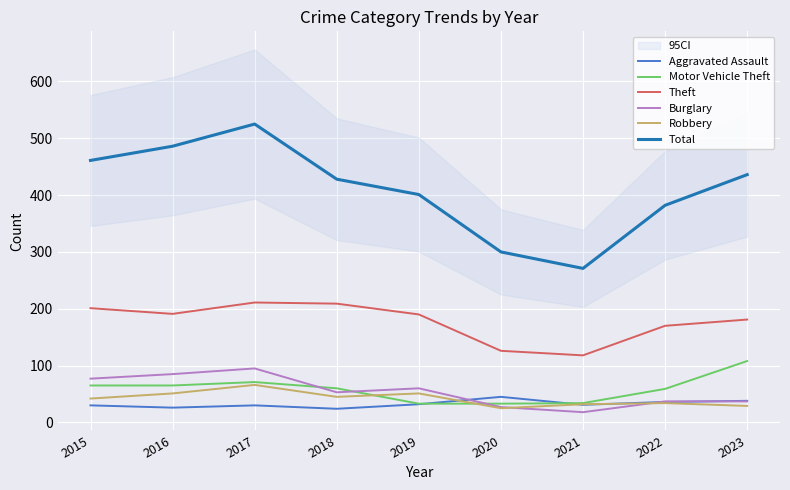

How many values in the Theft series are below 190?

4